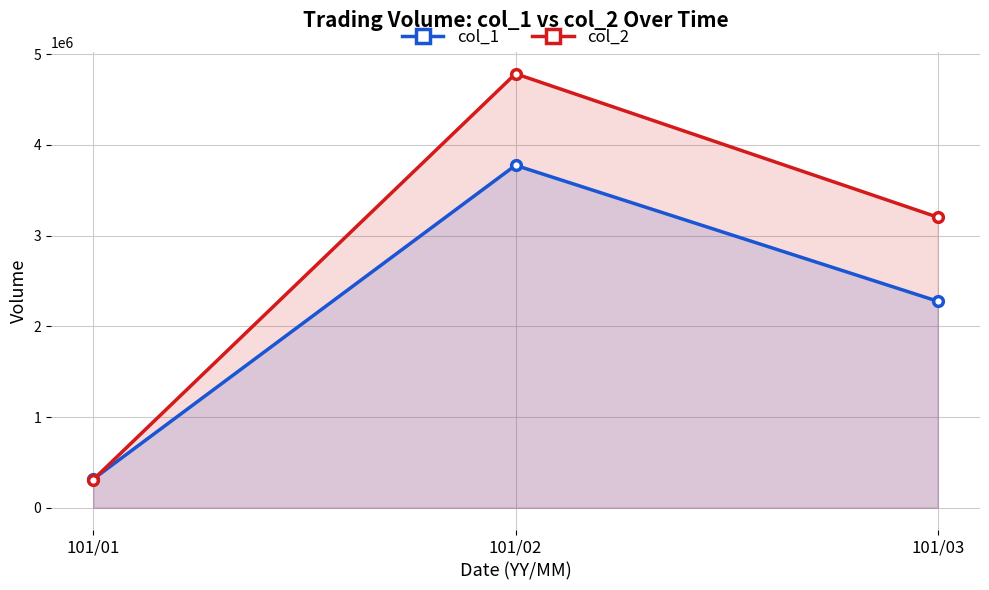

What is the sum of the col_2 values at 101/01 and 101/02?

5096370